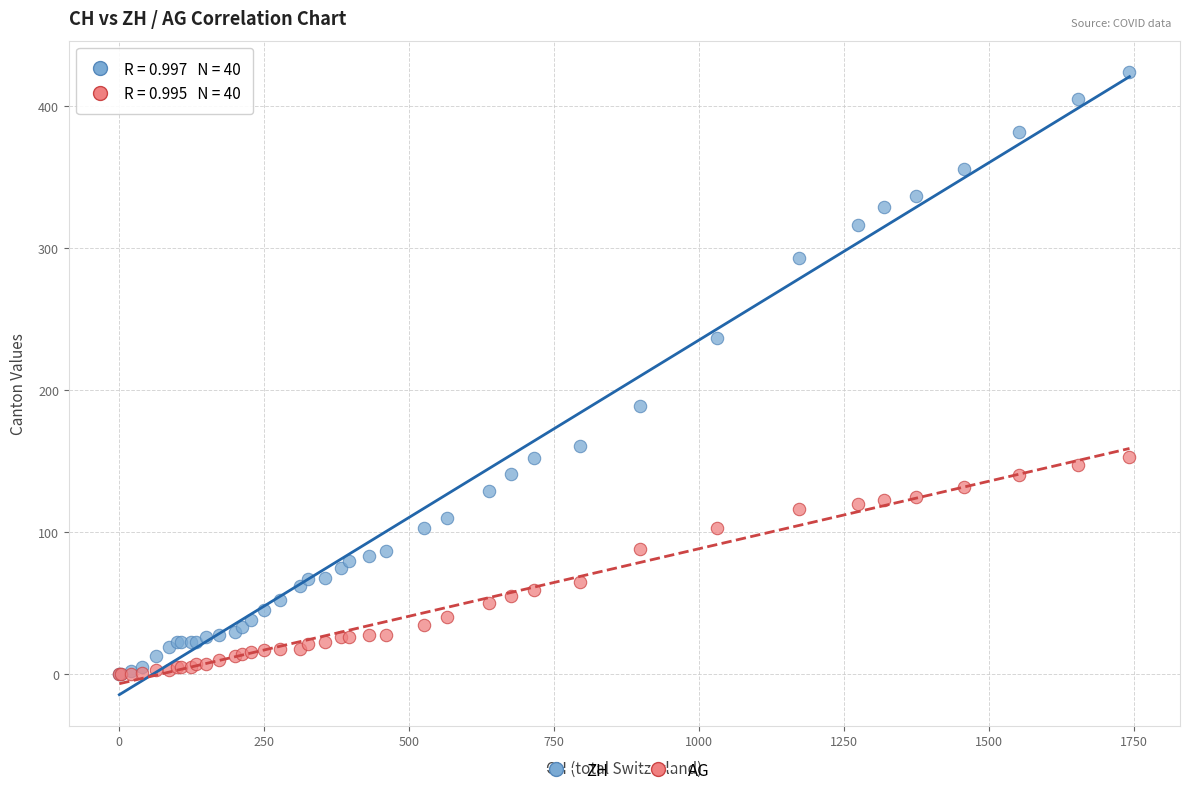

What are all the series names shown in the legend?

ZH, AG